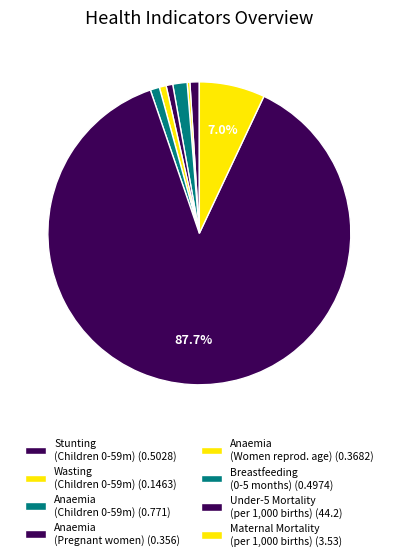

What is the largest slice in the pie chart?

Mortality Under five